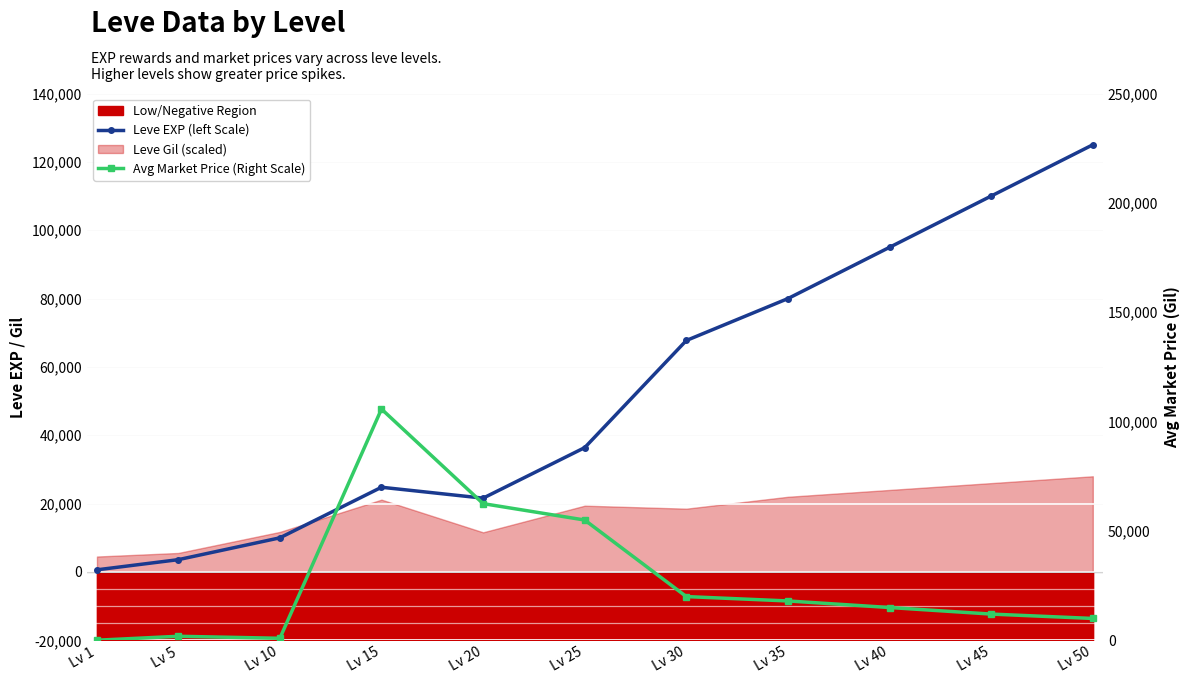

Reading left to right, transcribe all the data shown in this chart.

Leve EXP (left Scale): 630.0	3600.0	9990.0	24790.0	21600.0	36390.0	67730.0	80000.0	95000.0	110000.0	125000.0
Avg Market Price (Right Scale): 52.1	1850.0	933.0	105742.0	62500.5	55000.0	20000.0	18000.0	15000.0	12000.0	10000.0